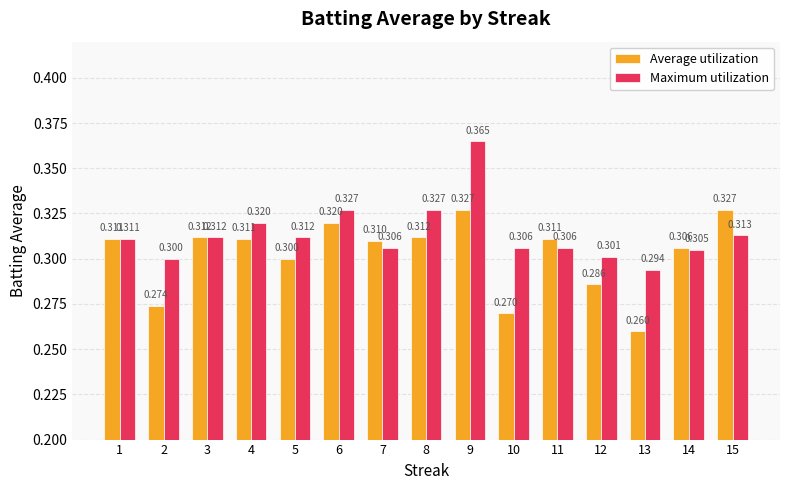

At how many categories does at least one series exceed 0?

15